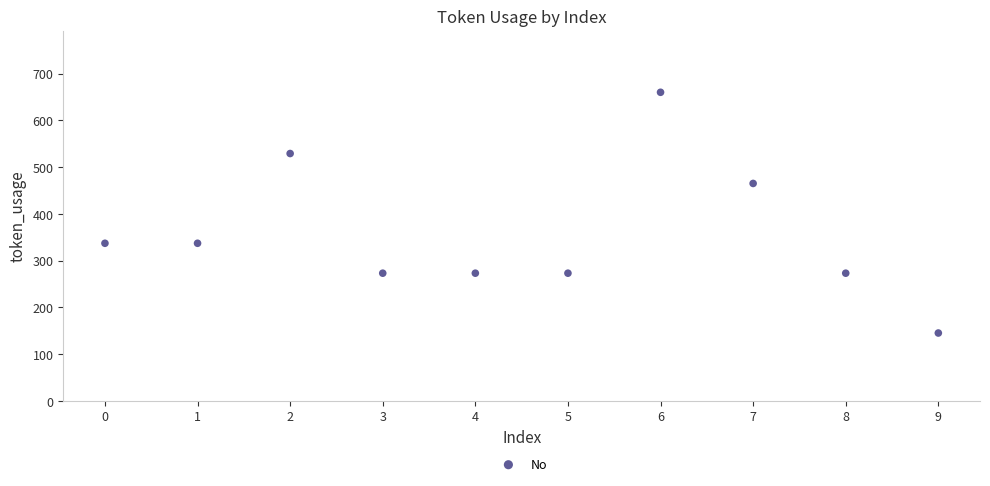

How many points are shown in the scatter plot?

10